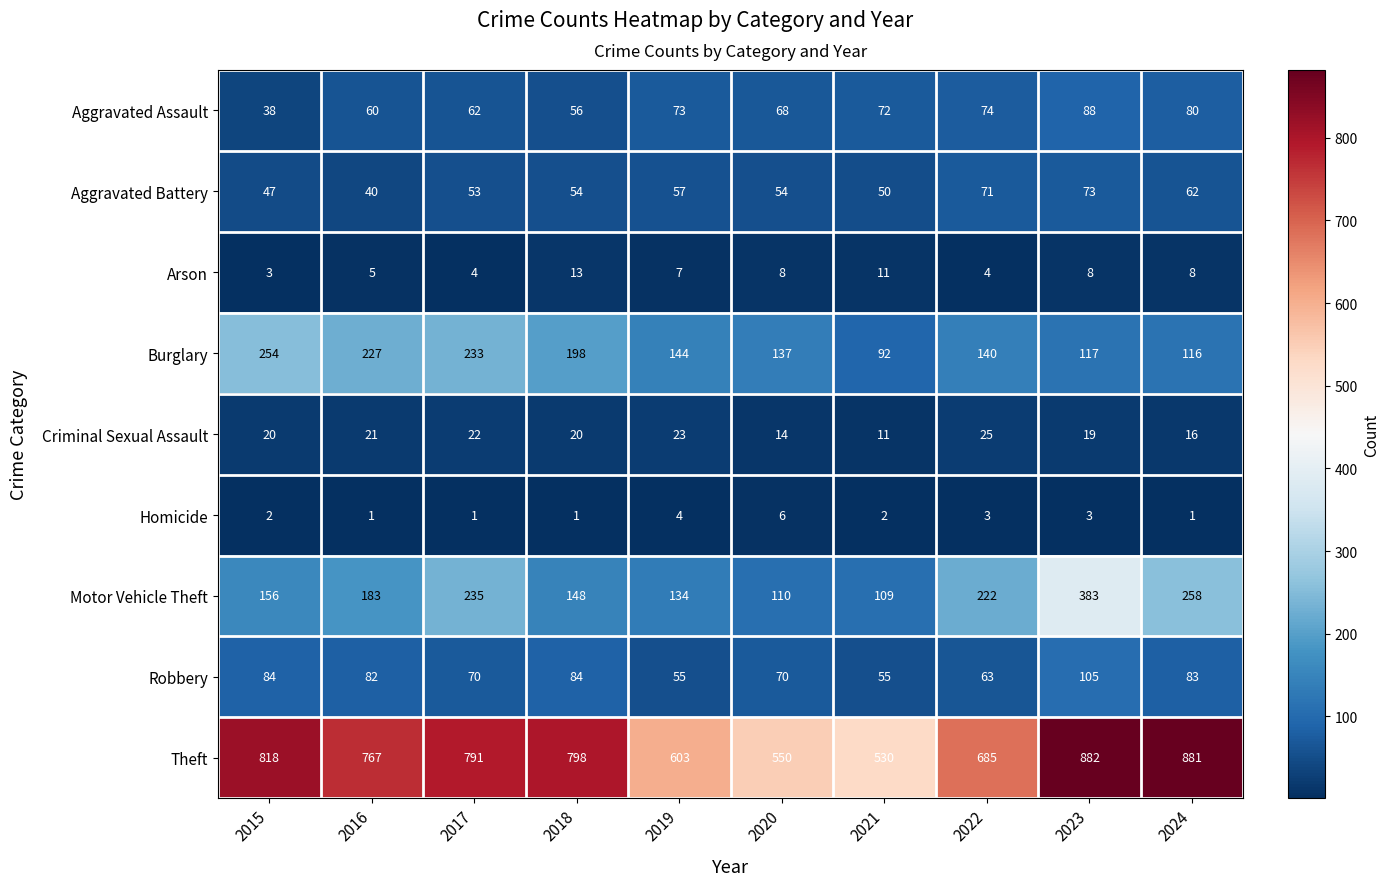

What is the sum of all Theft values?

7305